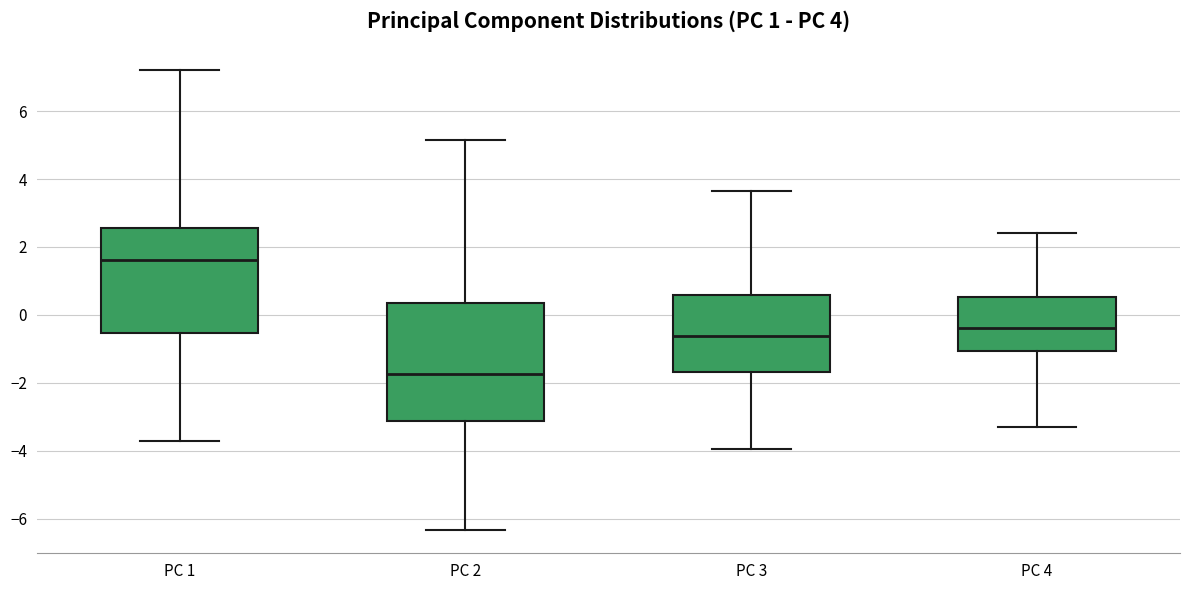

Which box's median line is the lowest?

PC 2